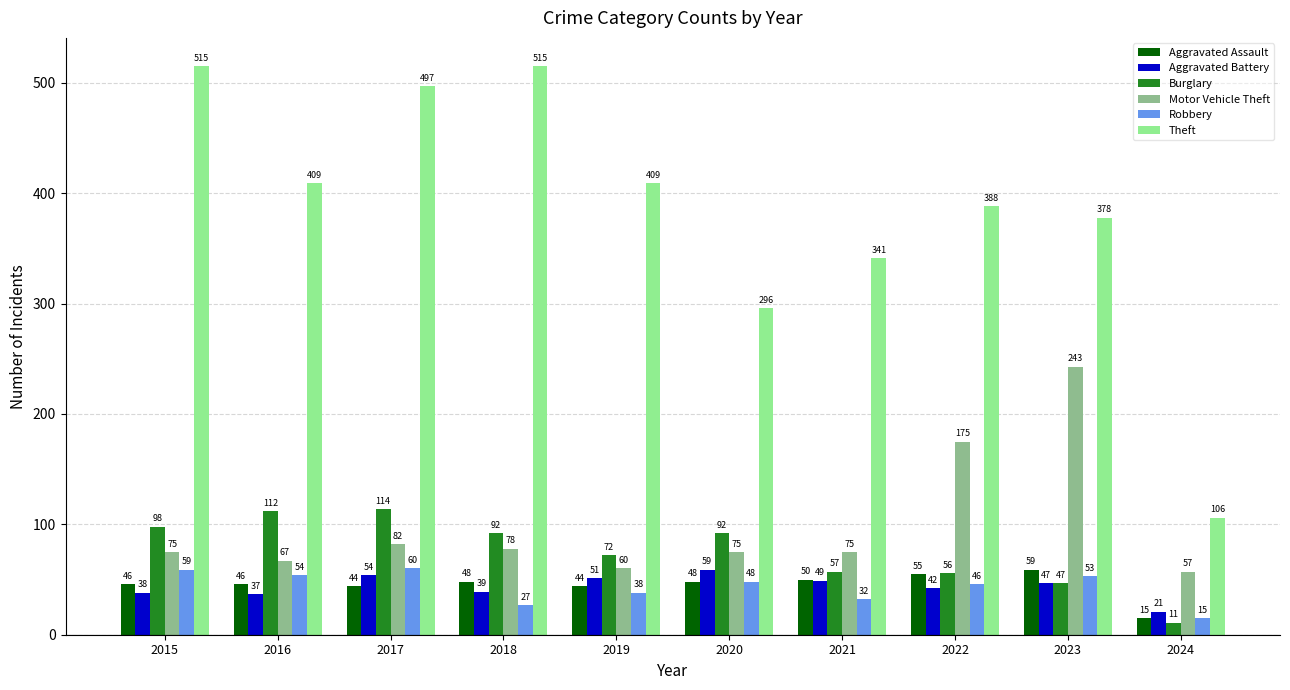

Which series has the largest range (max minus min)?

Theft